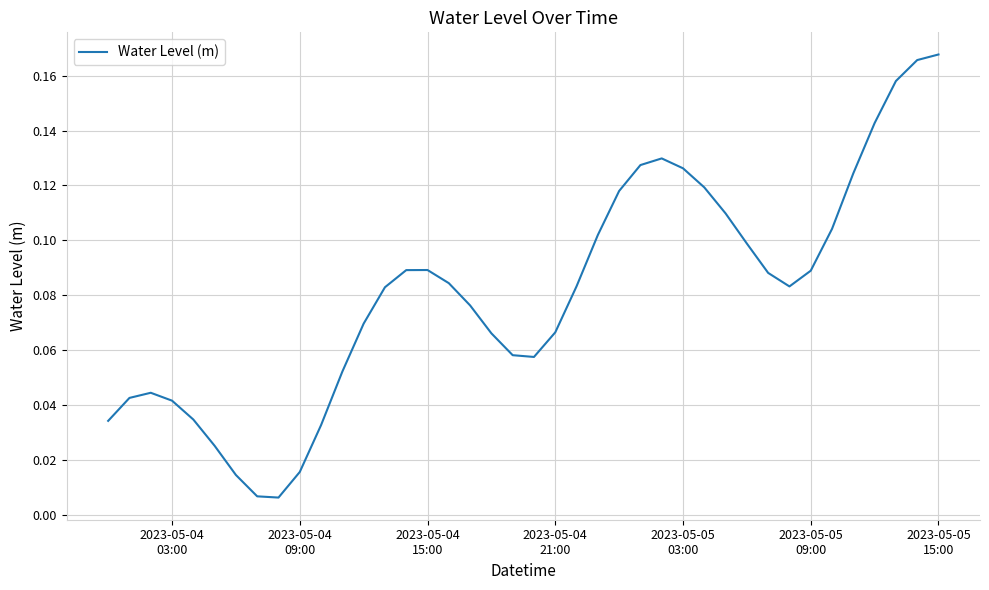

What is the average value?

0.1